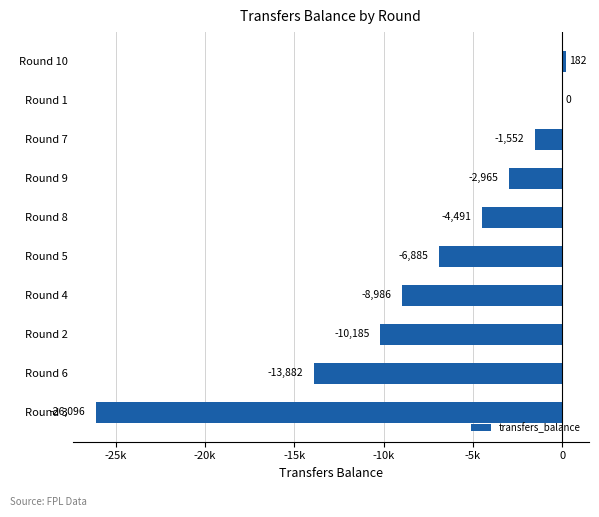

How many values are below -4491?

5